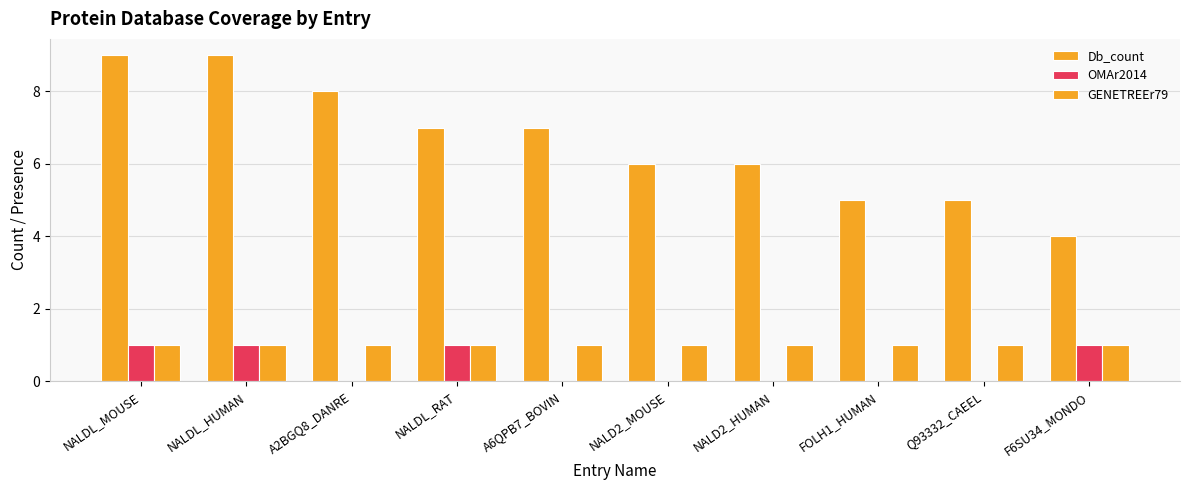

Between NALDL_HUMAN and NALD2_HUMAN, which series saw the biggest shift?

Db_count